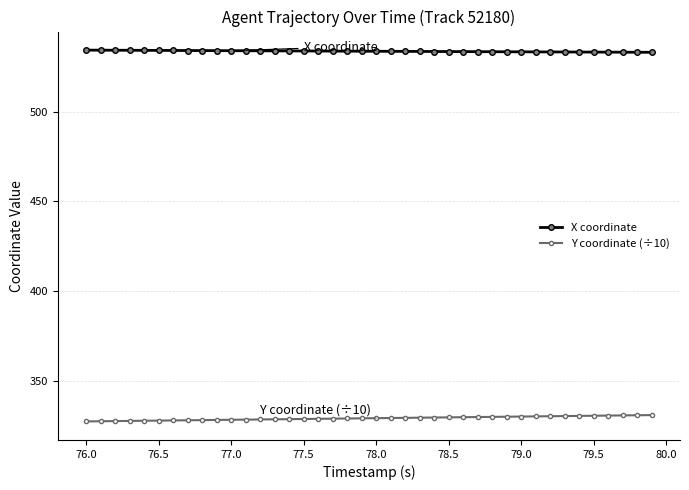

True or false: Y coordinate (÷10) and X coordinate cross at least once.

False